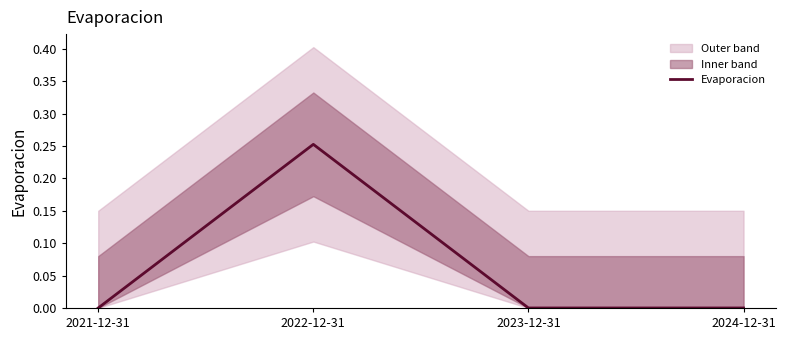

Does the chart have visible grid lines?

No